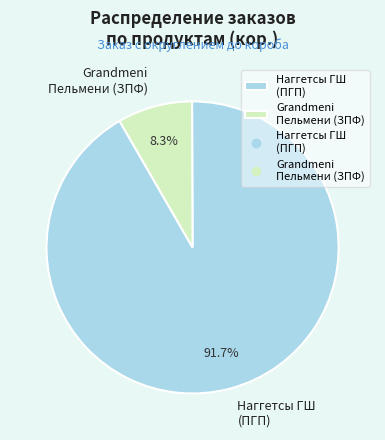

What portion of the pie excludes Наггетсы ГШ (ПГП)?

8.3%